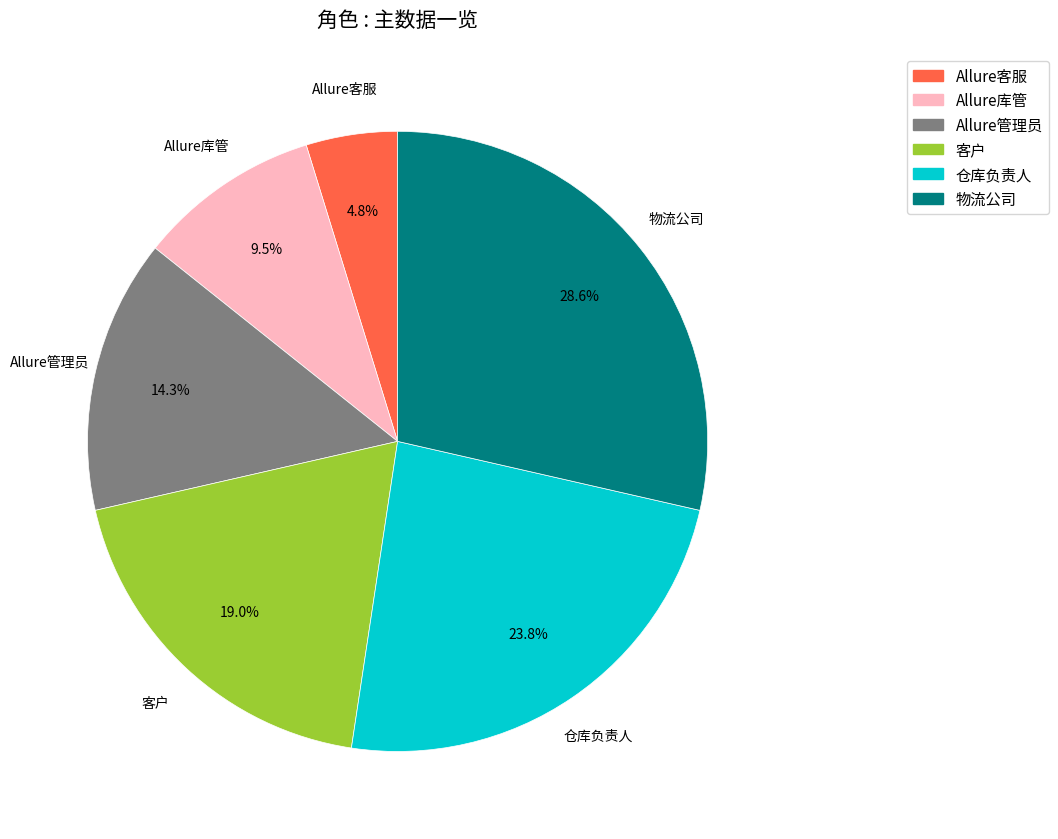

To the nearest percent, what is the difference between the 物流公司 and 仓库负责人 slice percentages?

5%